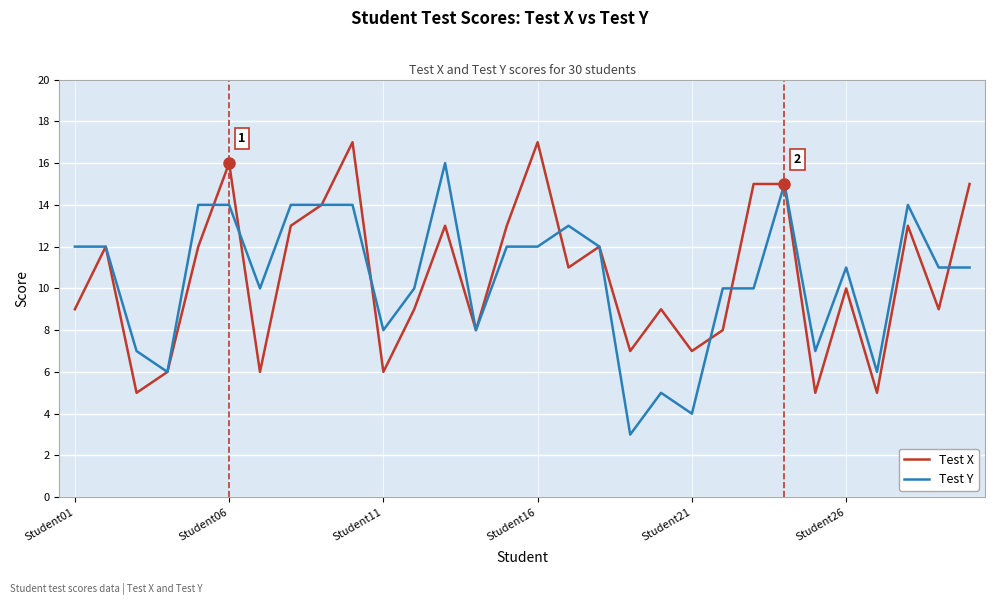

What is the lowest value of the Test Y series?

3